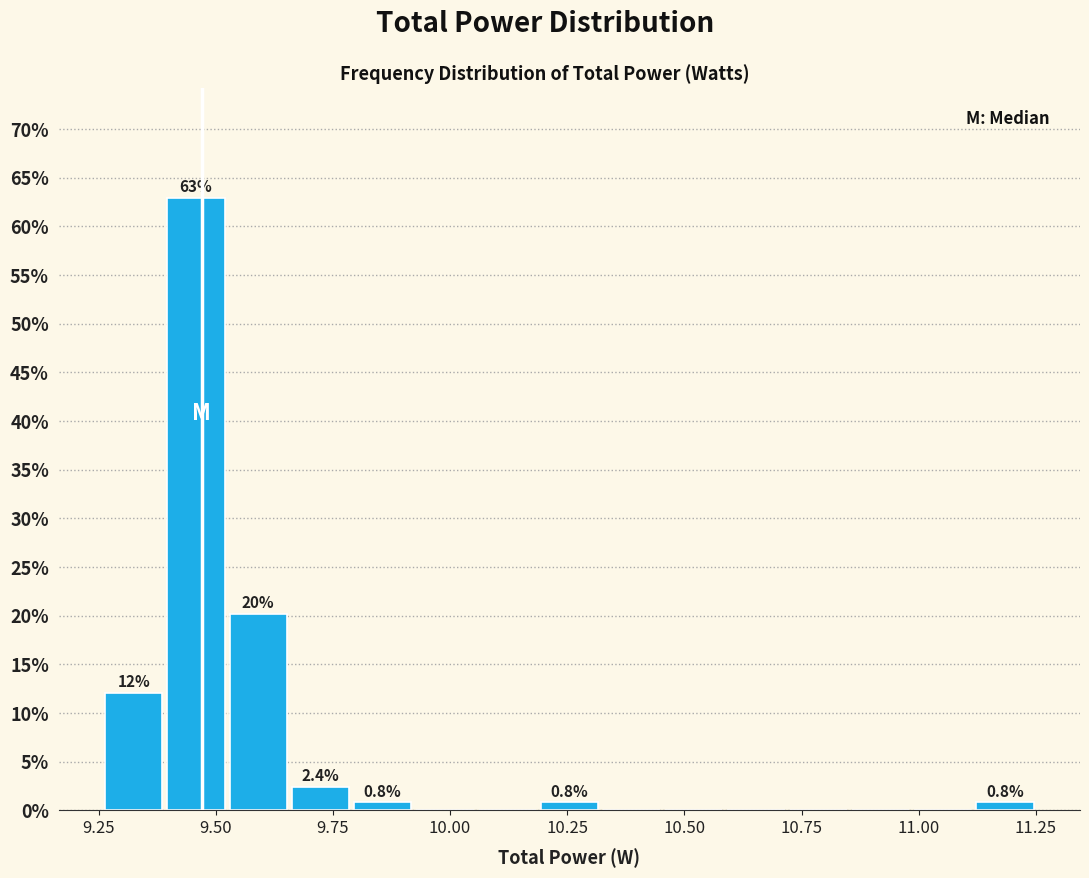

Read against the x-axis, roughly where is the centre of the tallest bar?

9.45